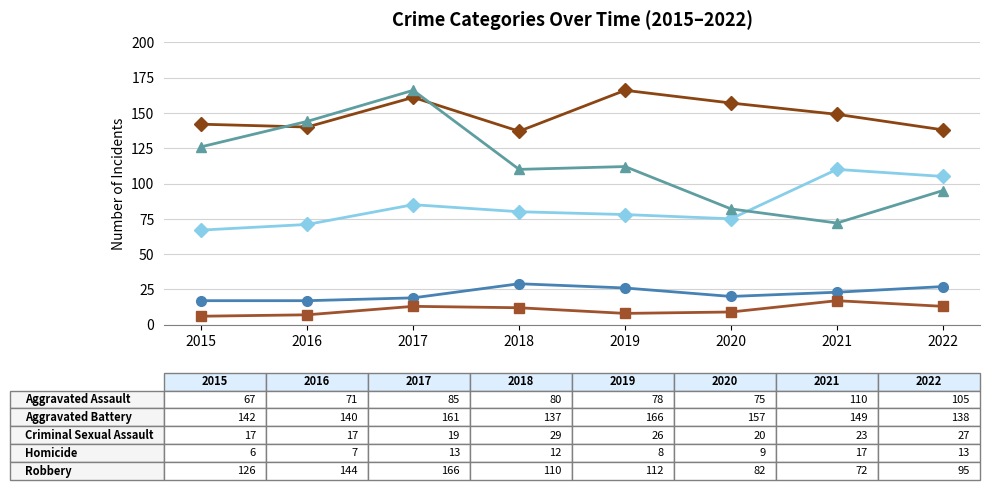

What is the maximum value shown in the chart?

166